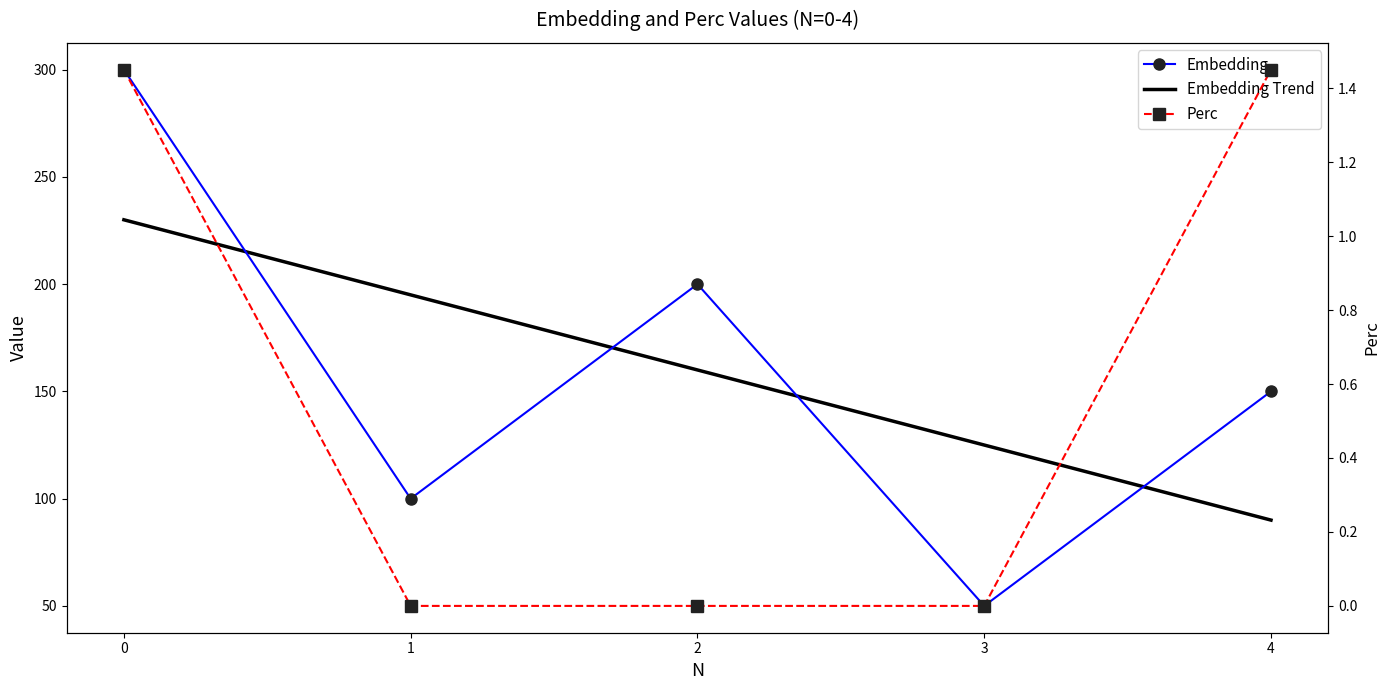

At which category does Embedding reach its first local valley?

1